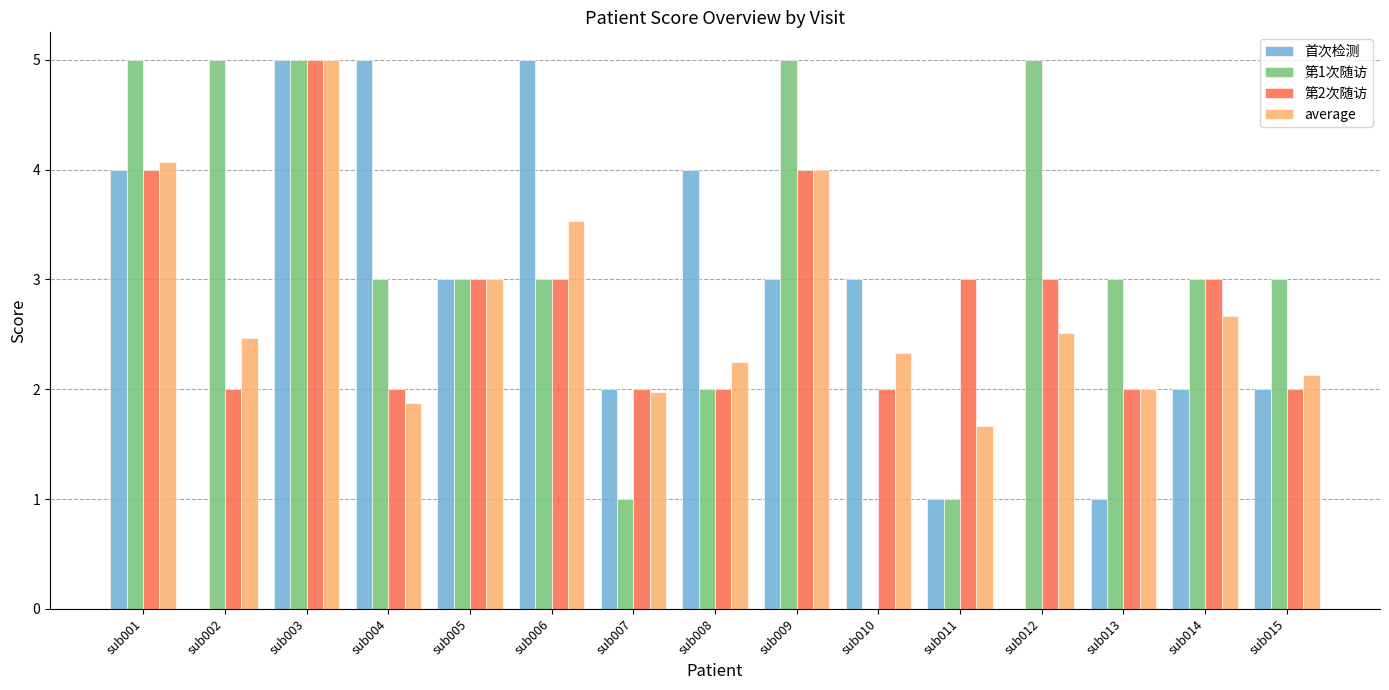

Which series has the largest total across all categories?

第1次随访